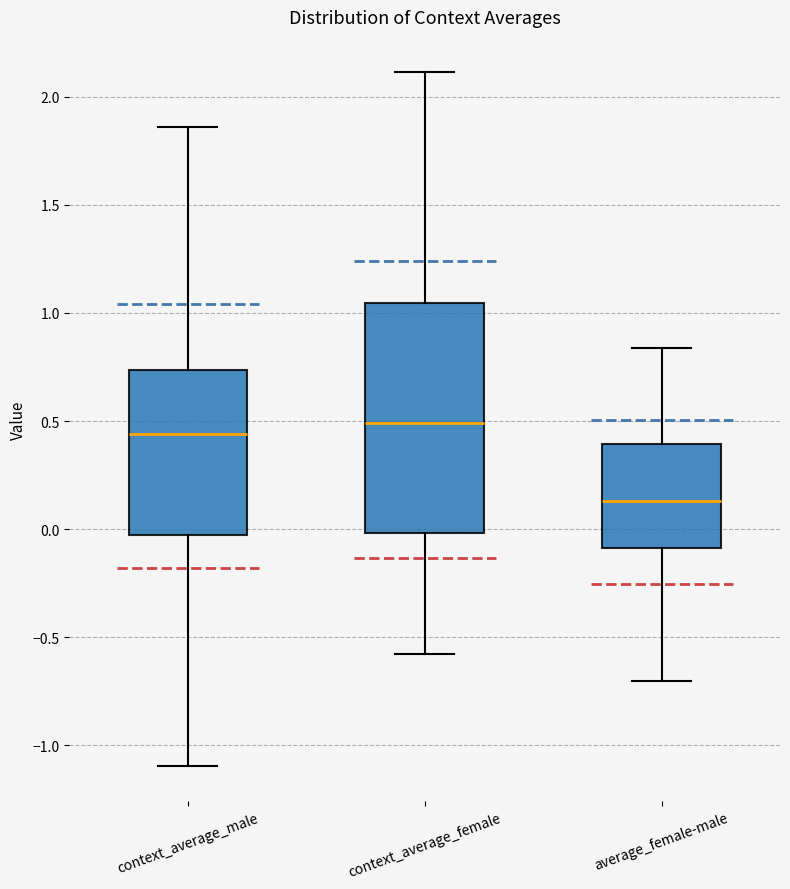

Reading left to right, read every box against the y-axis: the position of its median line, the range the box covers, and the ends of its whiskers. The values are not printed on the chart, so give them approximately, as read against the axis.

context_average_male: median 0.45, box -0.05 to 0.75, whiskers -1.10 to 1.85
context_average_female: median 0.50, box 0.00 to 1.05, whiskers -0.60 to 2.10
average_female-male: median 0.15, box -0.10 to 0.40, whiskers -0.70 to 0.85